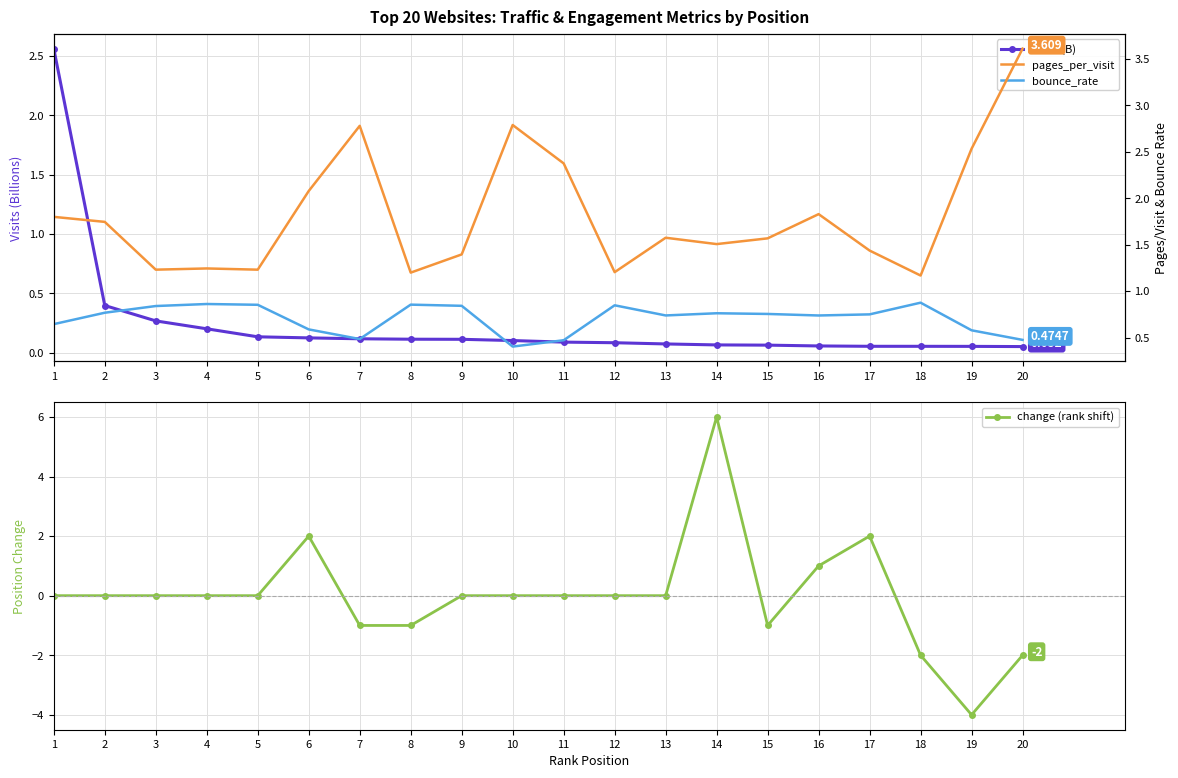

At which category does change (rank shift) reach its first local peak?

6